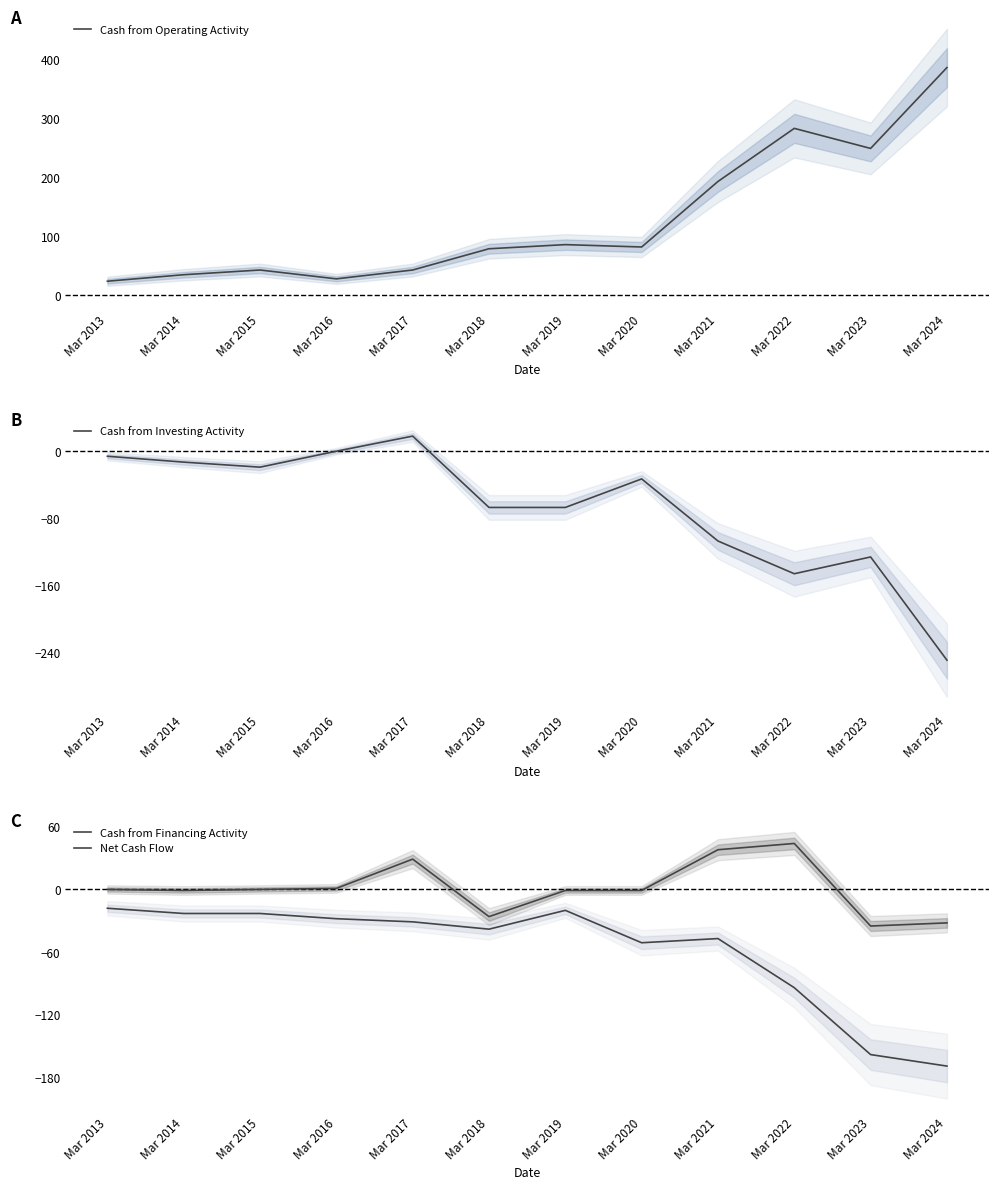

True or false: Net Cash Flow has a value of -26 at Mar 2018.

True